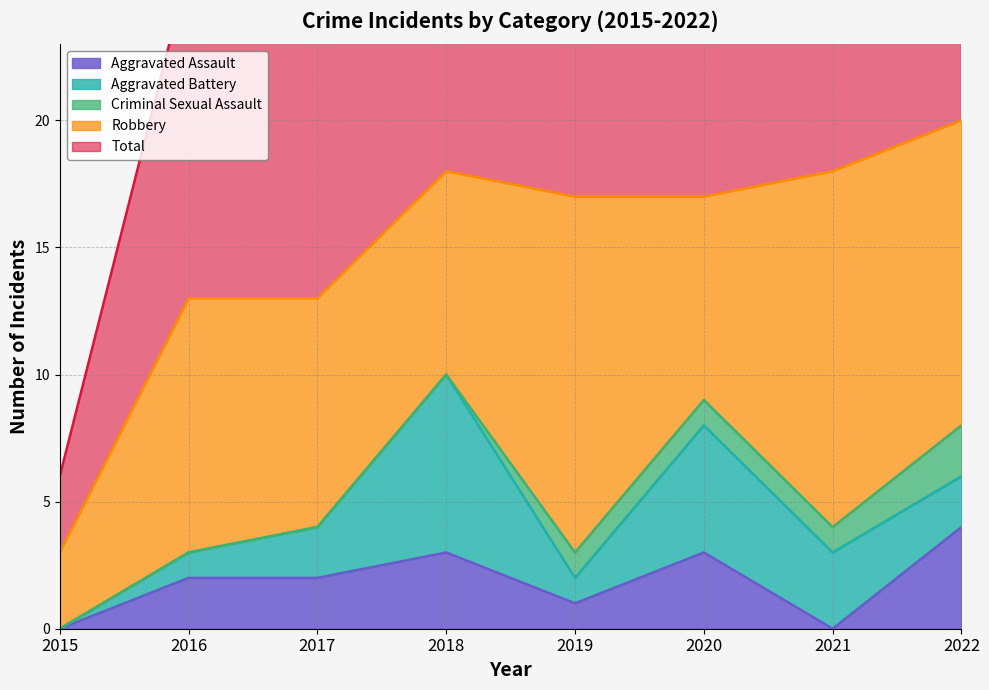

The value of Aggravated Assault at 2021 is 0. True or false?

True